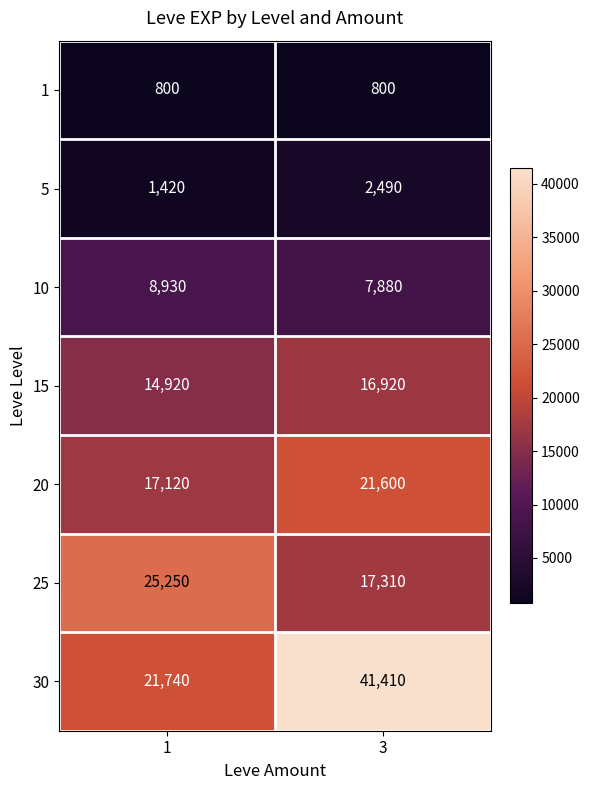

What is the difference between the 5 values at 1 and 3?

1070